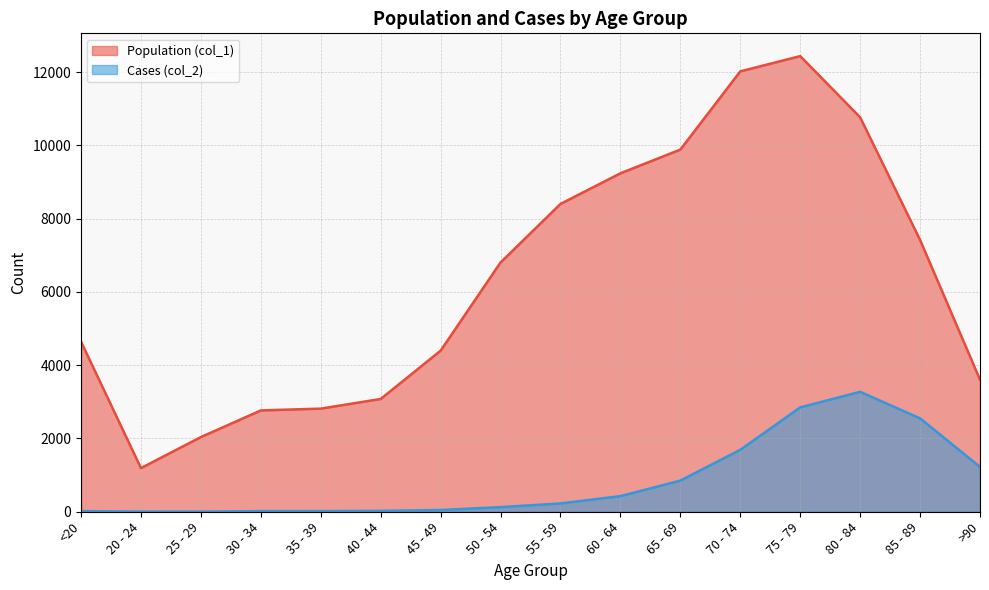

How many lines are shown in the chart?

2